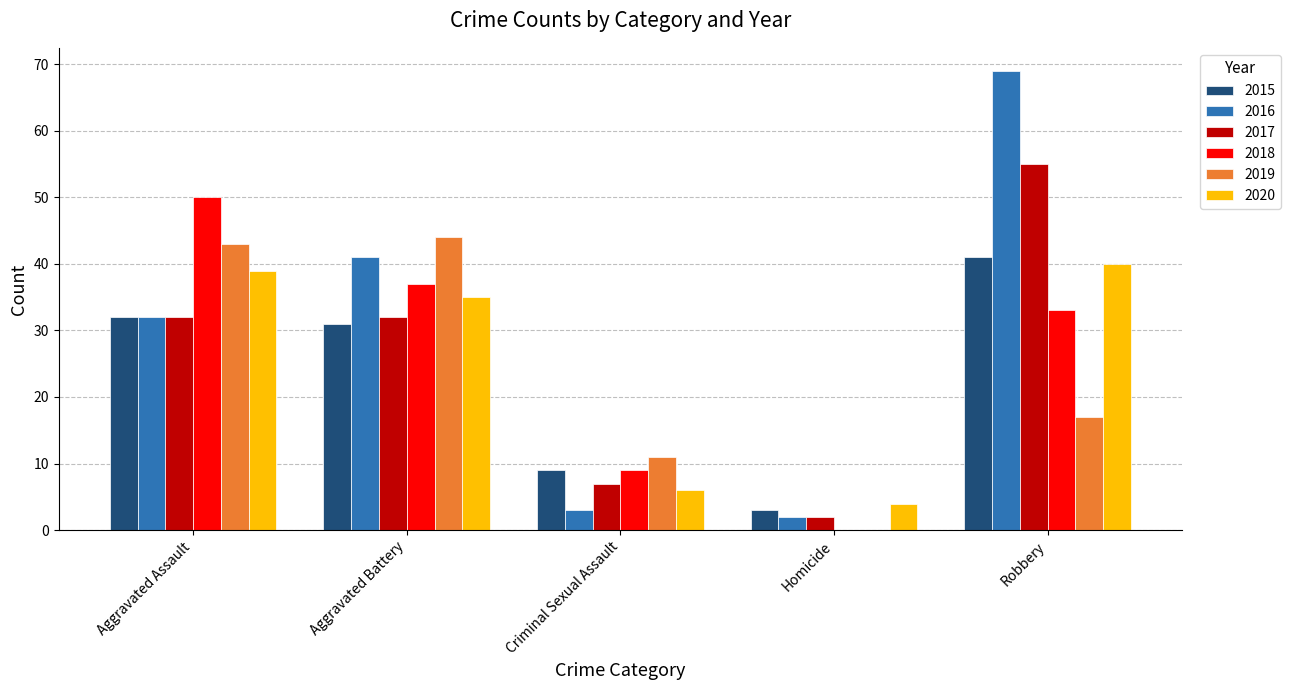

Where is 2019 nearest to the value 22?

Robbery